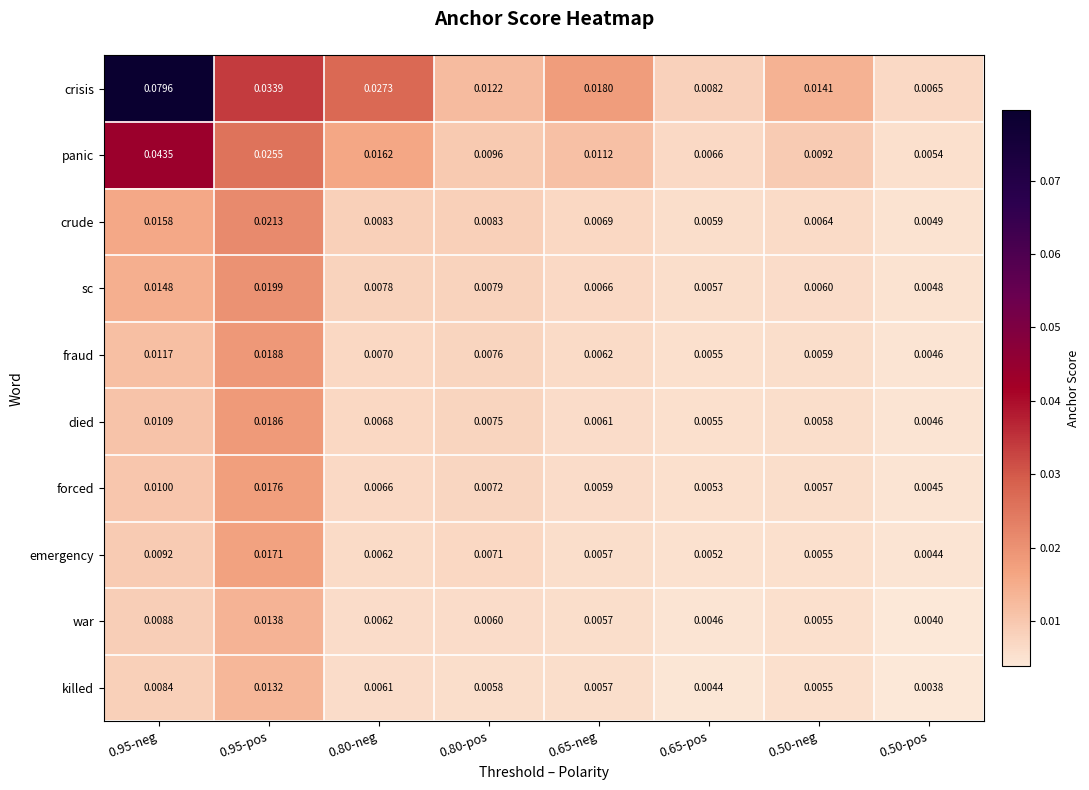

At 0.80-pos, list the series in order from largest to smallest.

crisis, panic, crude, sc, fraud, died, forced, emergency, war, killed